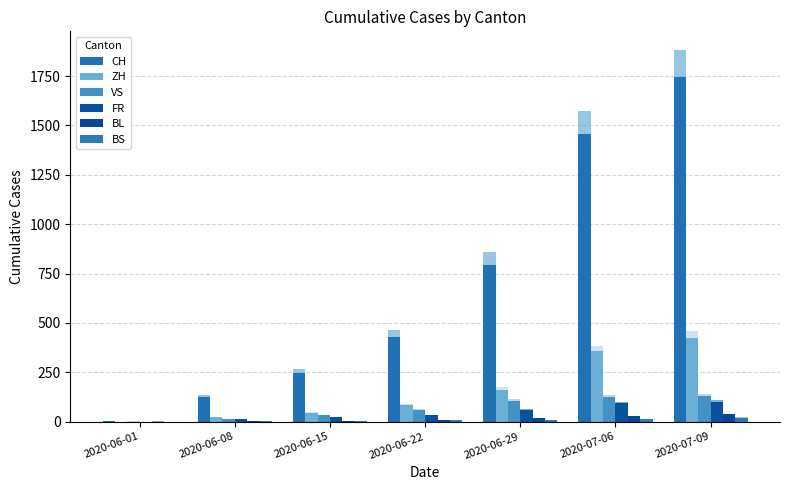

What value does the FR series have at 2020-07-06?

94